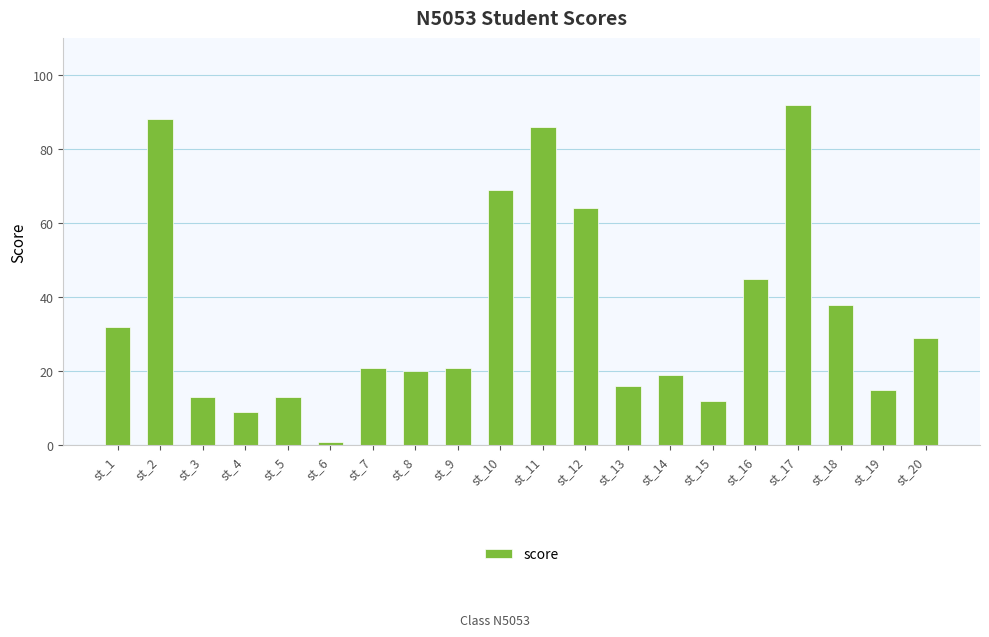

At which label does the data first exceed 21?

st_1